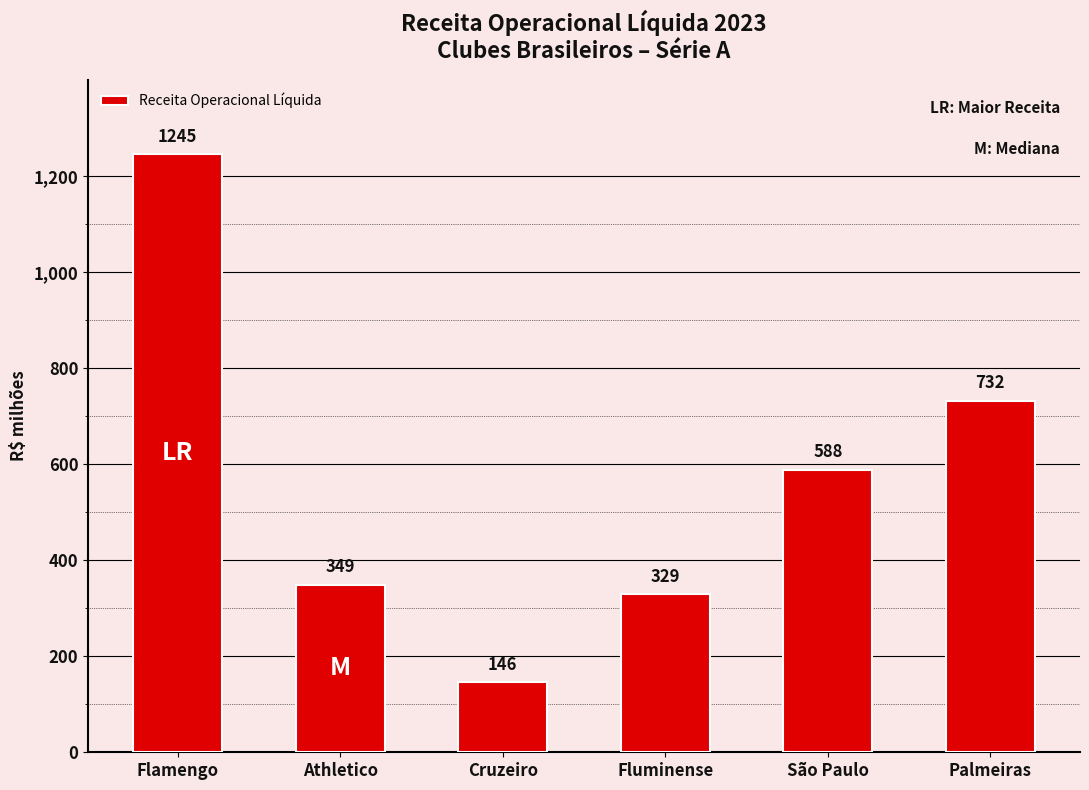

True or false: the data shows 358 at Palmeiras.

False